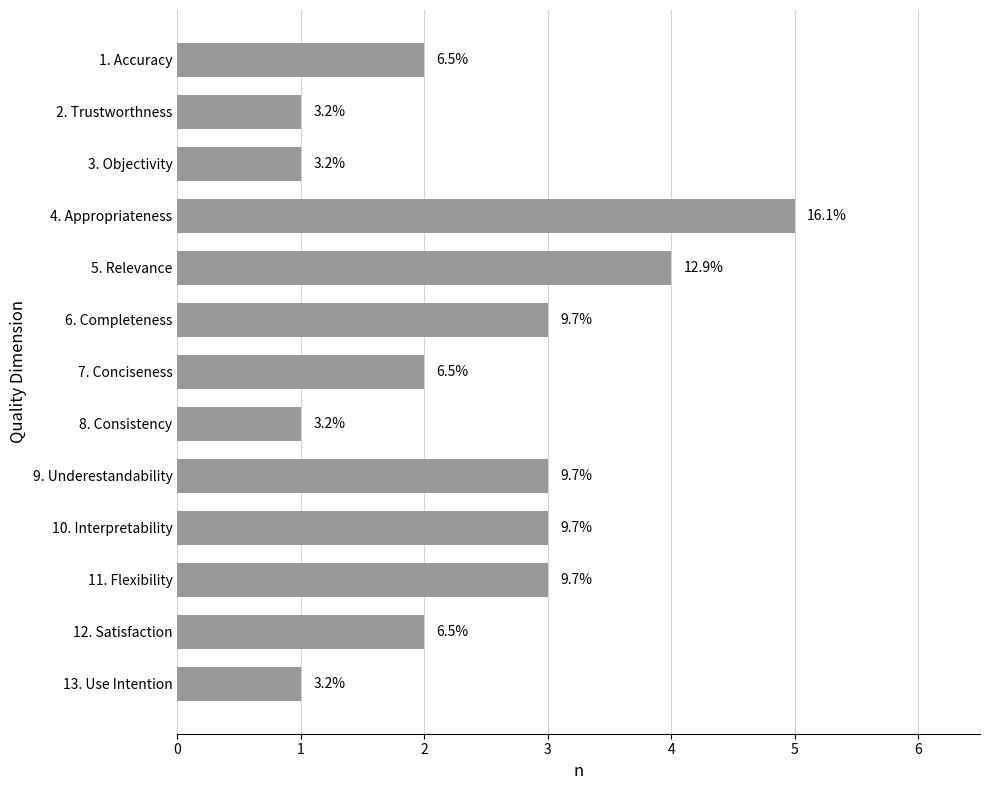

Does the chart contain any negative values?

No